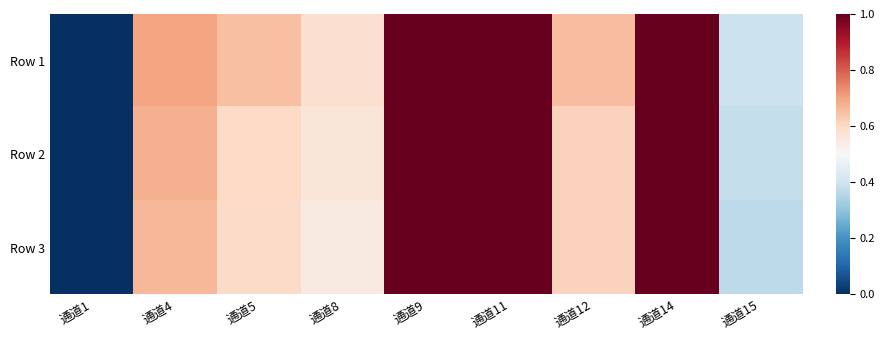

What is the total value across all series at 通道9?

3.0